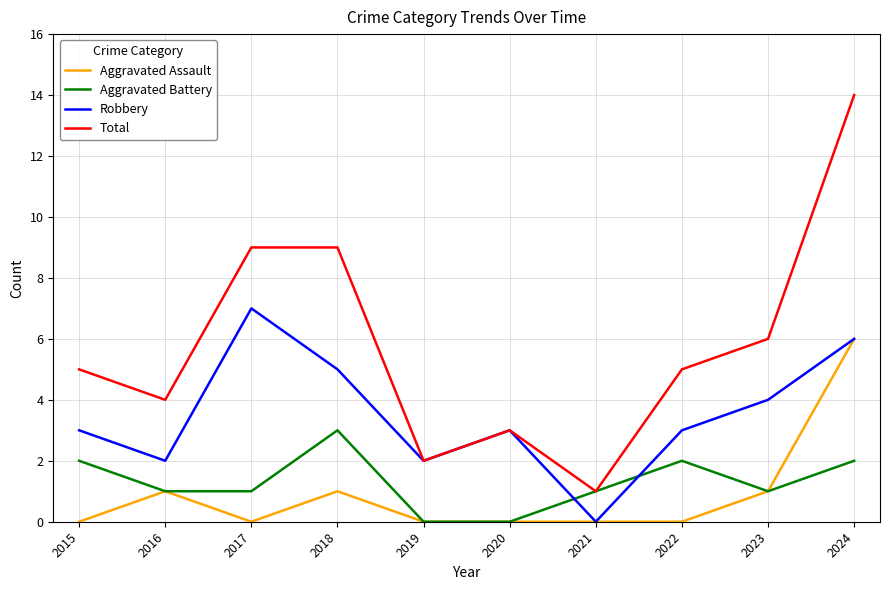

True or false: Total and Aggravated Assault intersect in this chart.

False